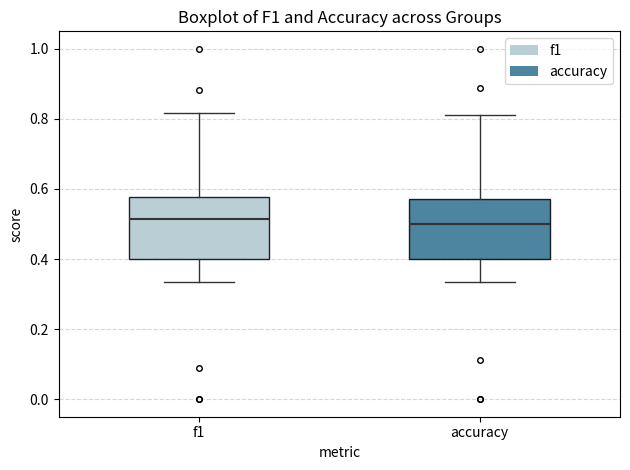

Reading left to right, read every box against the y-axis: the position of its median line, the range the box covers, and the ends of its whiskers. The values are not printed on the chart, so give them approximately, as read against the axis.

f1: median 0.52, box 0.40 to 0.58, whiskers 0.34 to 0.82
accuracy: median 0.50, box 0.40 to 0.58, whiskers 0.34 to 0.82